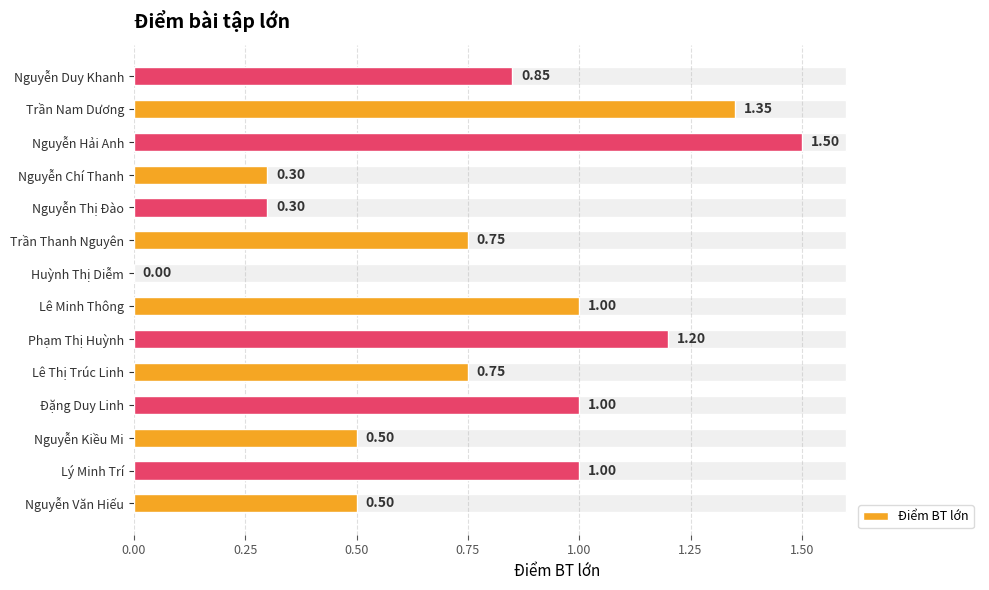

Is it true that the value at Nguyễn Kiều Mi is 0.8?

False